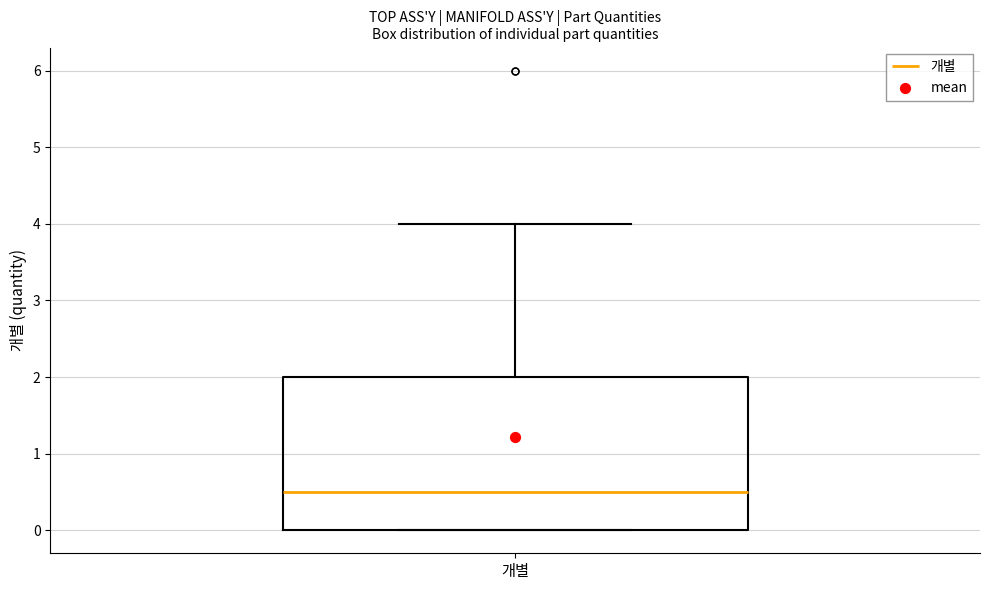

Transcribe this box plot: give where the median line is, the range the box spans, and where the two whiskers end, as read against the y-axis. The values are not printed on the chart, so give them approximately, as read against the axis.

median 0.5, box 0.0 to 2.0, whiskers 0.0 to 4.0